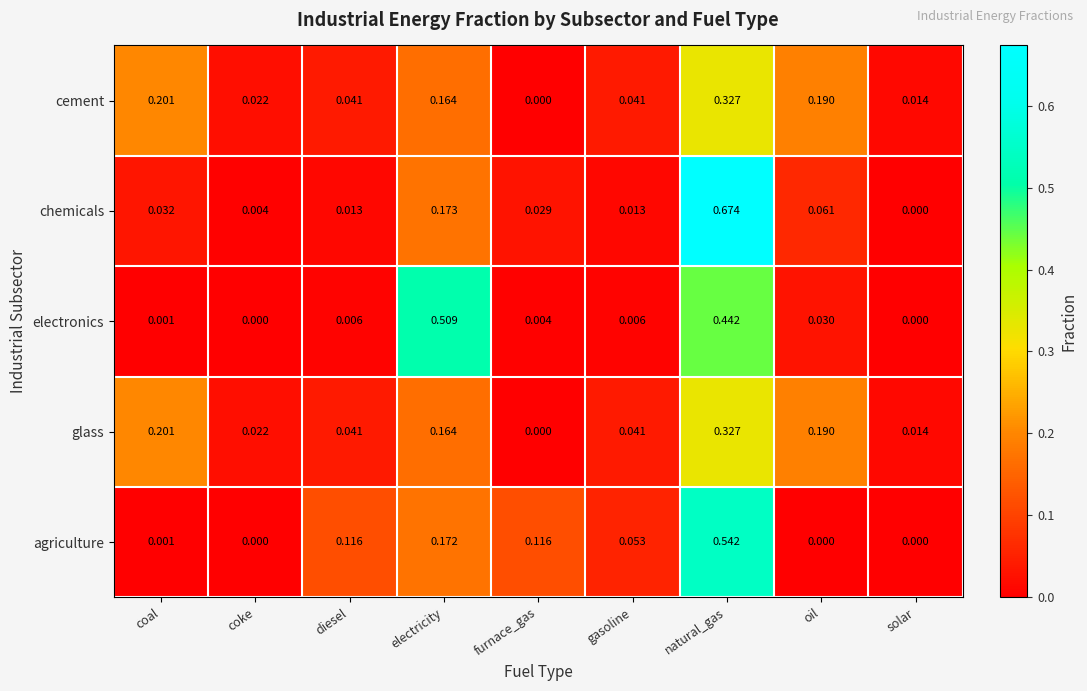

Where is cement nearest to the value 0?

furnace_gas